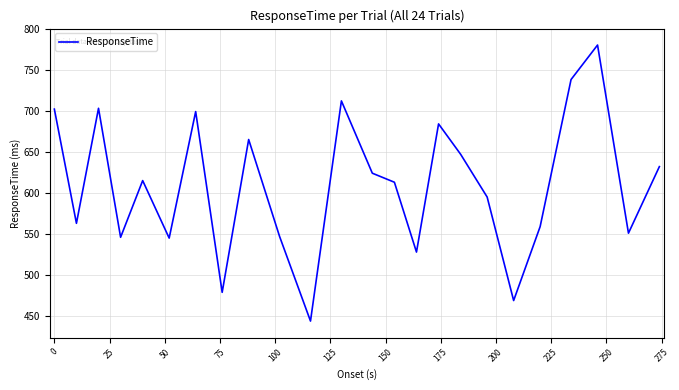

What is the maximum value shown in the chart?

780